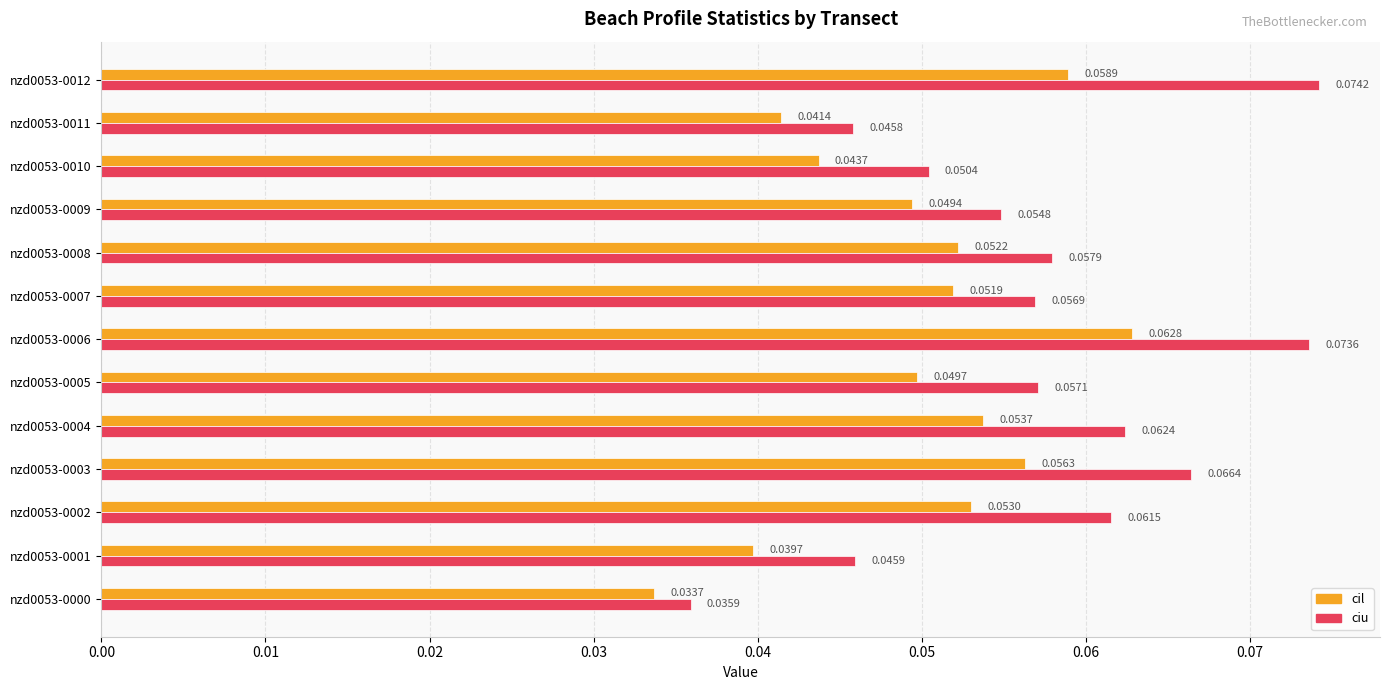

Which series has the largest range (max minus min)?

ciu